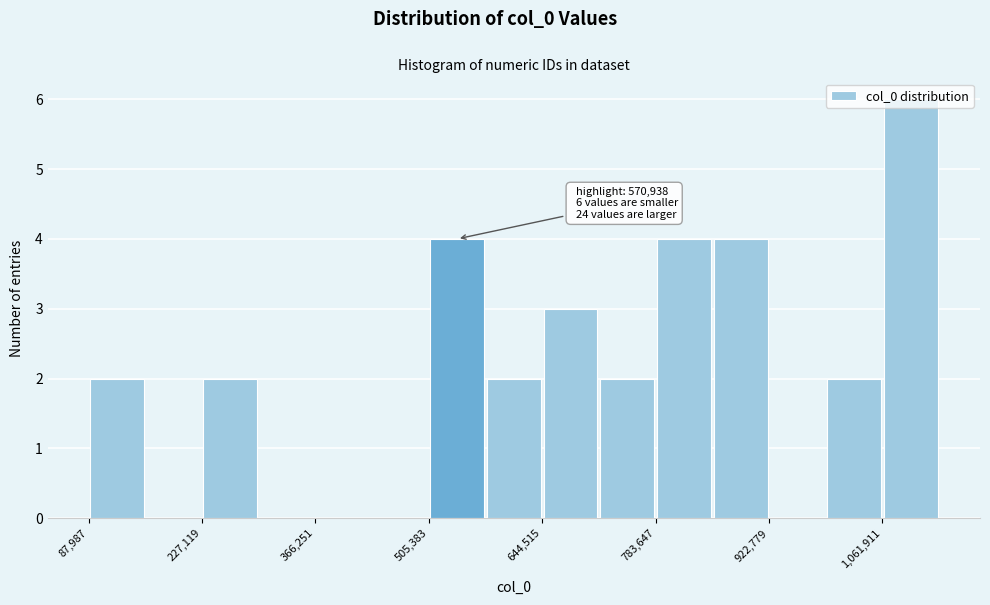

Around what value on the x-axis is the tallest bar? Give the approximate position of its centre, as read against the axis.

1100000